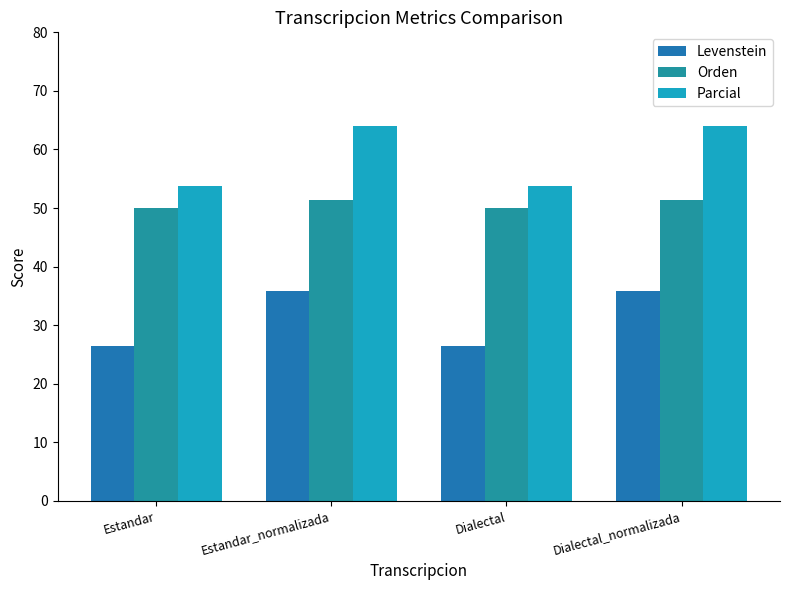

How many values in the Orden series are below 51?

2